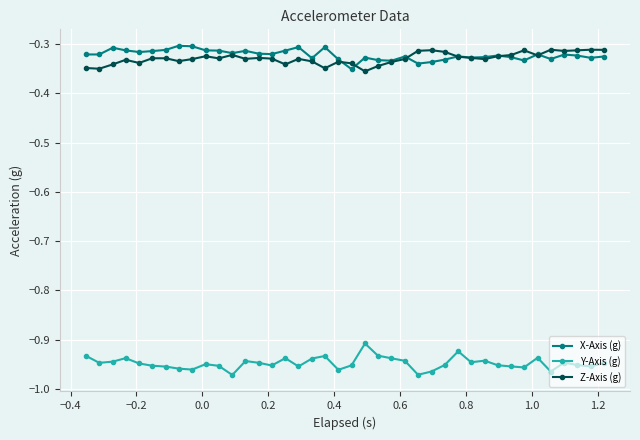

True or false: Z-Axis (g) and Y-Axis (g) intersect in this chart.

False